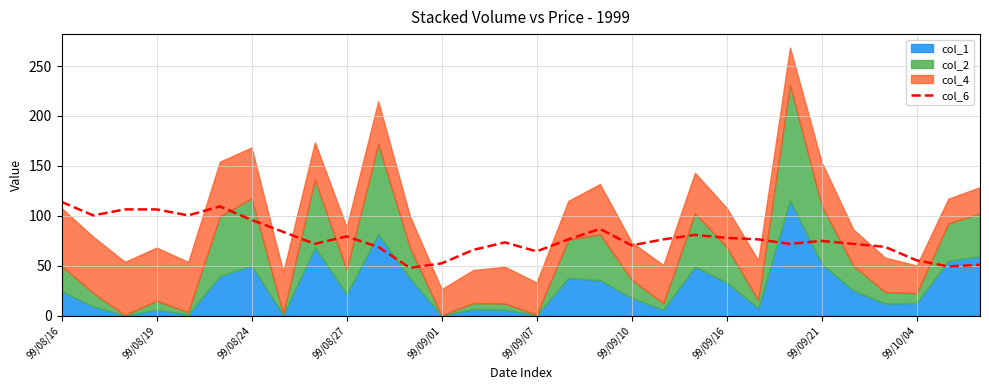

What is the value of the 29th point from the left?

49.5